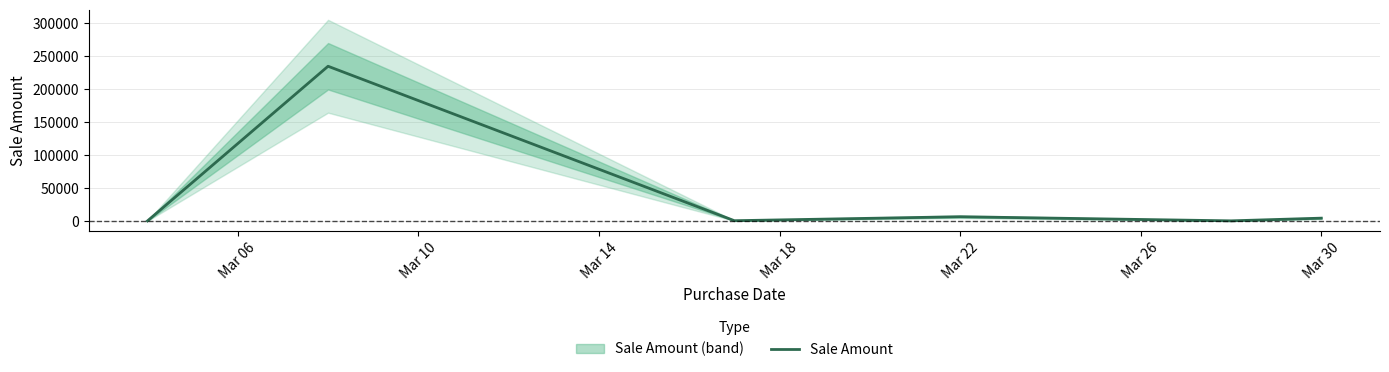

At which label is Sale Amount closest to 117279?

Mar 22